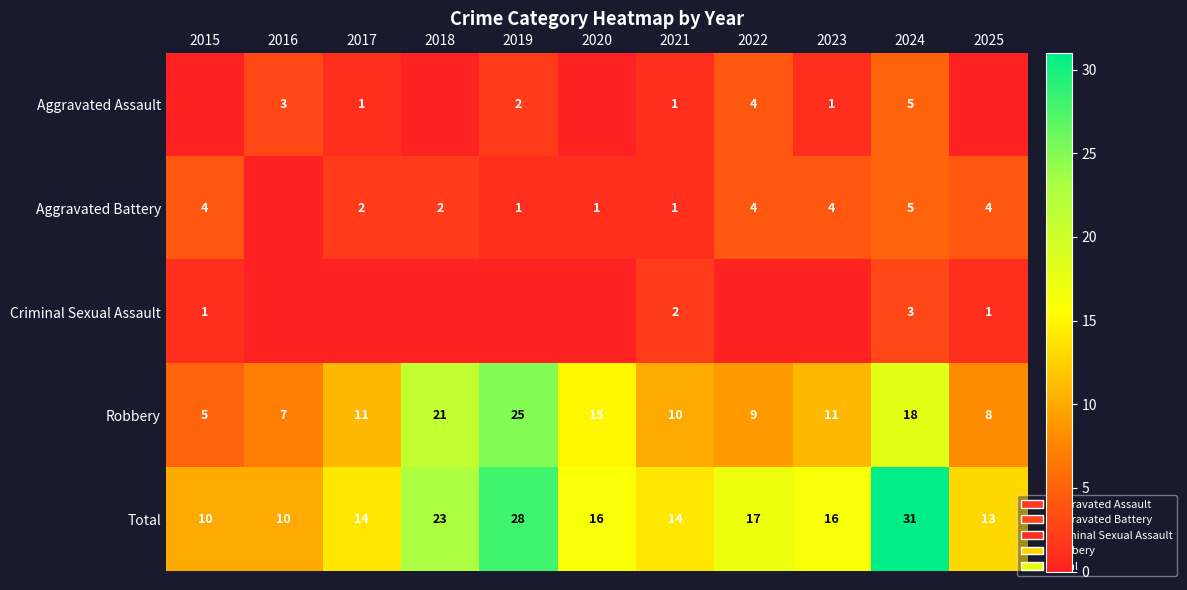

What is the average value of the Robbery series?

13